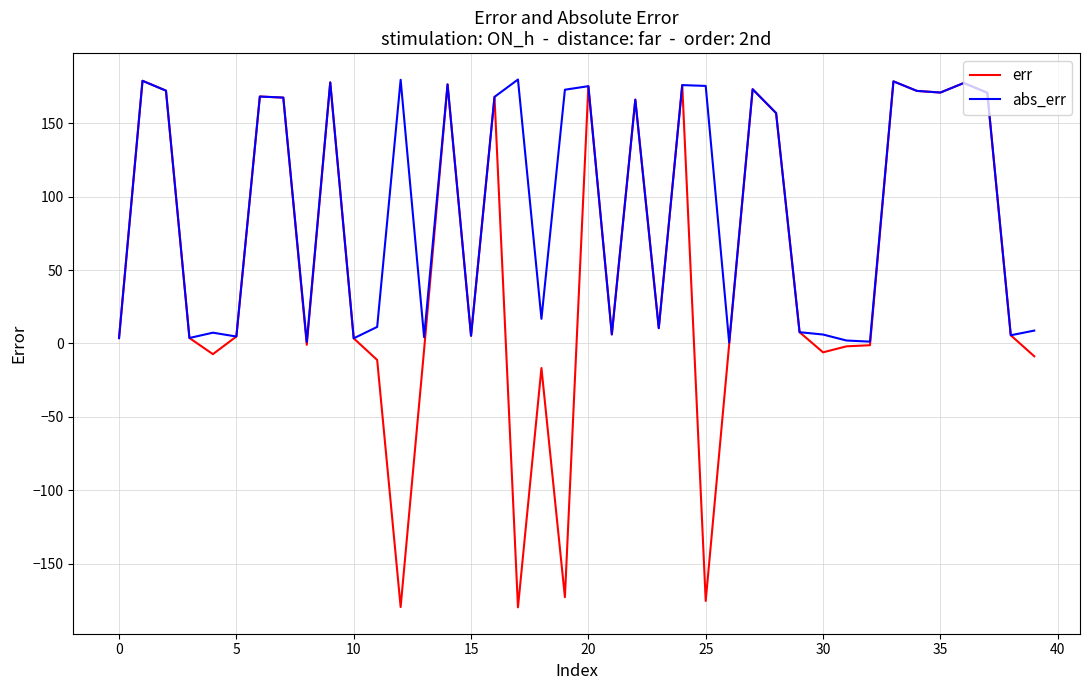

What is the difference between the maximum and second lowest values in the abs_err series?

178.7